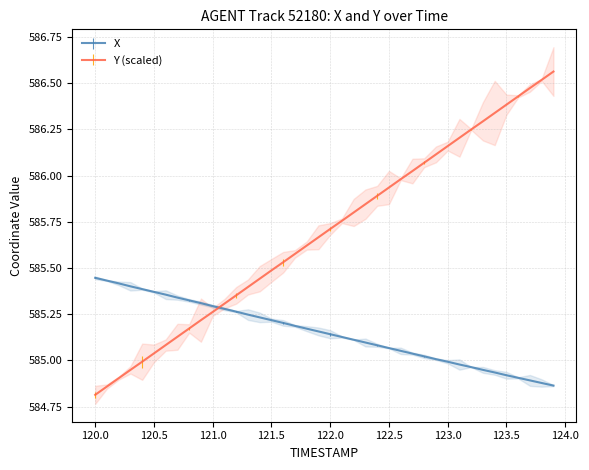

Which label corresponds to the smallest value in the chart?

120.0